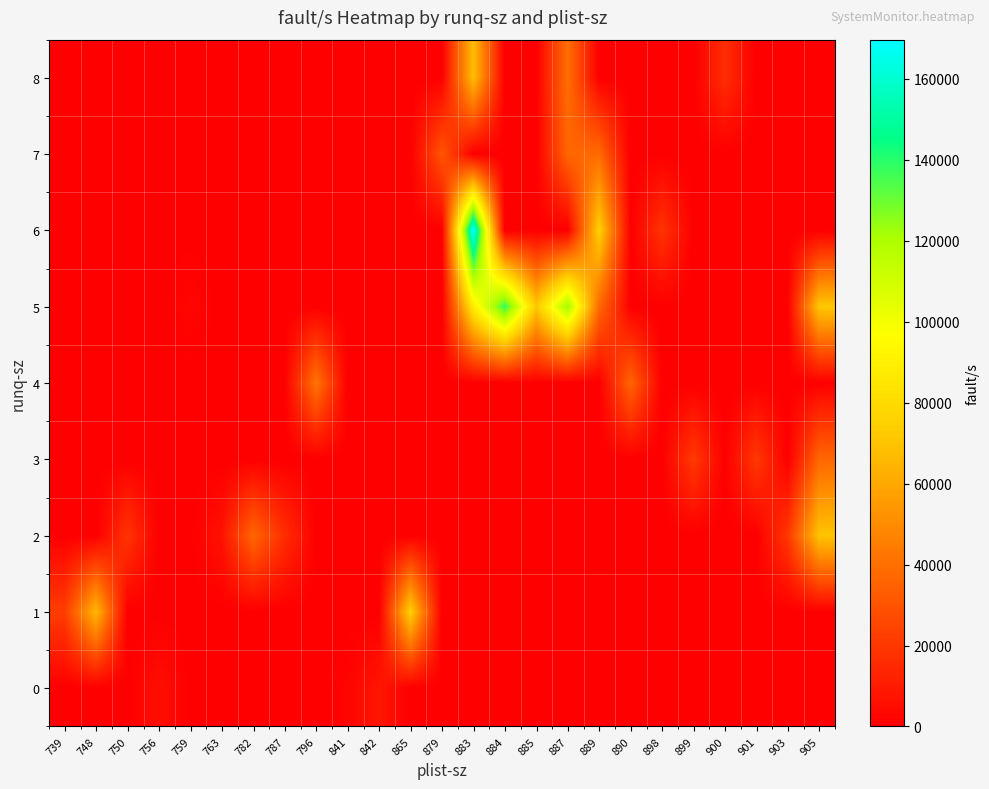

Reading left to right, extract all data points from this chart.

0: 739=0.0	748=0.0	750=0.0	756=5543.0	759=0.0	763=0.0	782=0.0	787=0.0	796=0.0	841=1645.0	842=8224.0	865=0.0	879=0.0	883=0.0	884=0.0	885=0.0	887=0.0	889=0.0	890=0.0	898=0.0	899=0.0	900=0.0	901=0.0	903=0.0	905=0.0
1: 739=21993.0	748=65499.0	750=0.0	756=0.0	759=0.0	763=0.0	782=0.0	787=0.0	796=0.0	841=0.0	842=0.0	865=74957.0	879=0.0	883=0.0	884=0.0	885=0.0	887=0.0	889=0.0	890=0.0	898=0.0	899=0.0	900=0.0	901=0.0	903=0.0	905=0.0
2: 739=0.0	748=0.0	750=18854.0	756=0.0	759=0.0	763=6698.0	782=36743.0	787=16188.0	796=0.0	841=0.0	842=0.0	865=0.0	879=0.0	883=0.0	884=0.0	885=0.0	887=0.0	889=0.0	890=0.0	898=0.0	899=0.0	900=0.0	901=0.0	903=19910.0	905=69989.0
3: 739=0.0	748=0.0	750=0.0	756=0.0	759=0.0	763=0.0	782=0.0	787=0.0	796=0.0	841=0.0	842=0.0	865=0.0	879=0.0	883=0.0	884=0.0	885=0.0	887=0.0	889=0.0	890=0.0	898=0.0	899=20820.0	900=0.0	901=20435.0	903=0.0	905=36779.0
4: 739=0.0	748=0.0	750=0.0	756=0.0	759=0.0	763=0.0	782=0.0	787=0.0	796=41738.0	841=0.0	842=0.0	865=0.0	879=0.0	883=0.0	884=0.0	885=0.0	887=0.0	889=0.0	890=36137.0	898=0.0	899=0.0	900=0.0	901=0.0	903=0.0	905=0.0
5: 739=0.0	748=0.0	750=0.0	756=0.0	759=2419.8	763=0.0	782=0.0	787=0.0	796=0.0	841=0.0	842=0.0	865=0.0	879=0.0	883=88255.0	884=138231.0	885=71416.0	887=122173.0	889=37791.0	890=0.0	898=0.0	899=0.0	900=0.0	901=0.0	903=0.0	905=71229.0
6: 739=0.0	748=0.0	750=0.0	756=0.0	759=0.0	763=0.0	782=0.0	787=0.0	796=0.0	841=0.0	842=0.0	865=0.0	879=0.0	883=169645.0	884=0.0	885=0.0	887=0.0	889=74895.0	890=0.0	898=18414.0	899=0.0	900=0.0	901=0.0	903=0.0	905=0.0
7: 739=0.0	748=0.0	750=0.0	756=0.0	759=0.0	763=0.0	782=0.0	787=0.0	796=0.0	841=0.0	842=0.0	865=0.0	879=30451.0	883=0.0	884=0.0	885=0.0	887=36482.0	889=38081.0	890=0.0	898=0.0	899=0.0	900=0.0	901=0.0	903=0.0	905=0.0
8: 739=0.0	748=0.0	750=0.0	756=0.0	759=0.0	763=0.0	782=0.0	787=0.0	796=0.0	841=0.0	842=0.0	865=0.0	879=0.0	883=67748.0	884=0.0	885=0.0	887=39573.0	889=0.0	890=0.0	898=0.0	899=0.0	900=16527.0	901=0.0	903=0.0	905=0.0